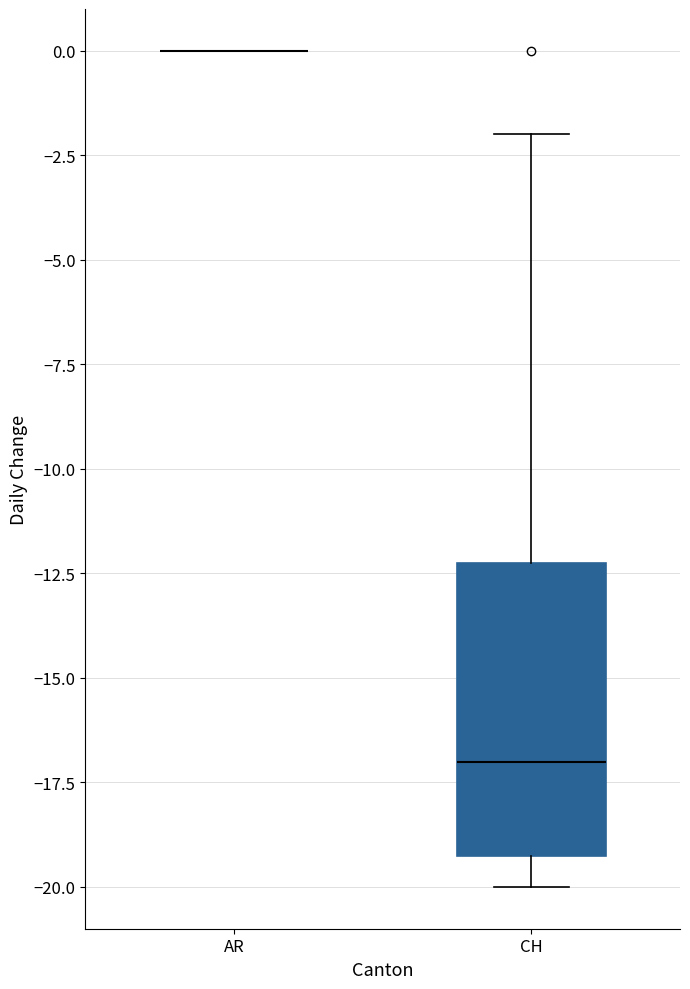

Reading left to right, transcribe this box plot: for each box, give where its median line is, the range the box spans, and where its two whiskers end, as read against the y-axis. The values are not printed on the chart, so give them approximately, as read against the axis.

AR: box collapsed to a line at 0, whiskers 0 to 0
CH: median -17, box -19 to -12, whiskers -20 to -2